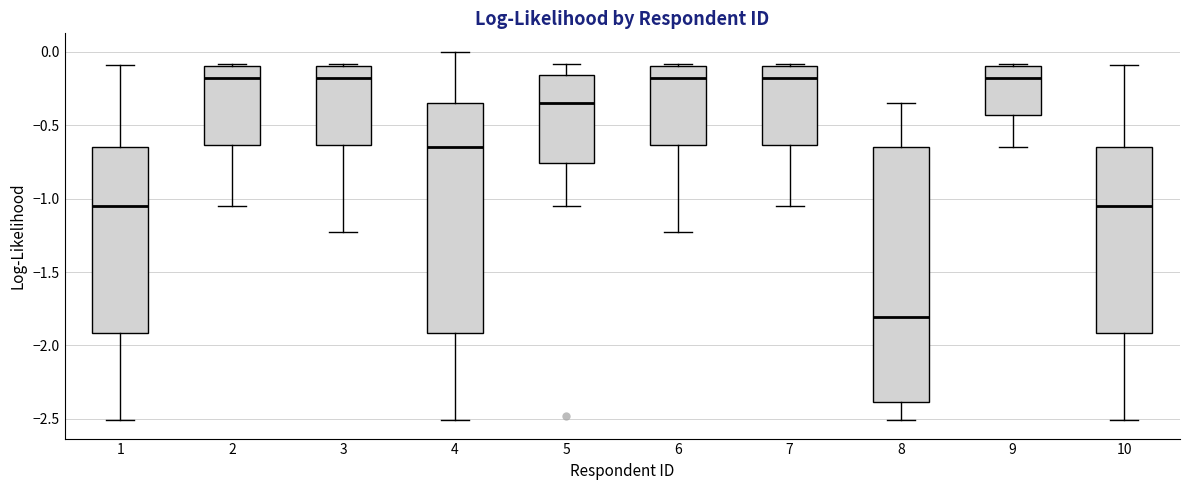

Where is the upper edge of the box at x = 1 on the y-axis? The values are not printed on the chart, so give them approximately, as read against the axis.

-0.65